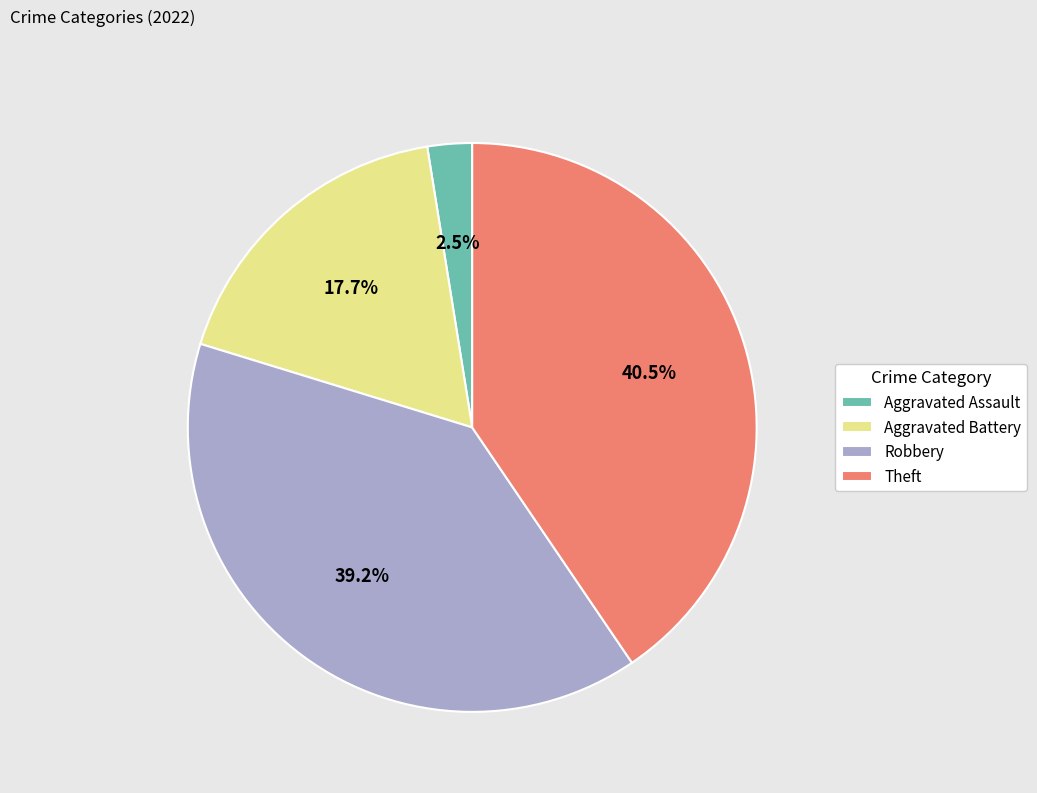

How many slices are in this pie chart?

4